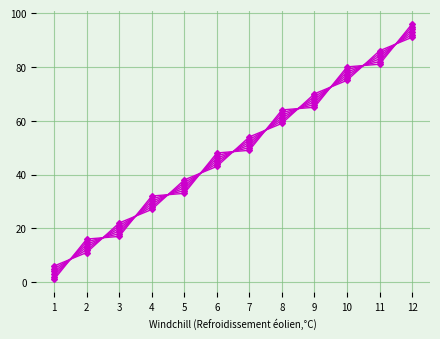

Is this an area chart (filled region under the line)?

No